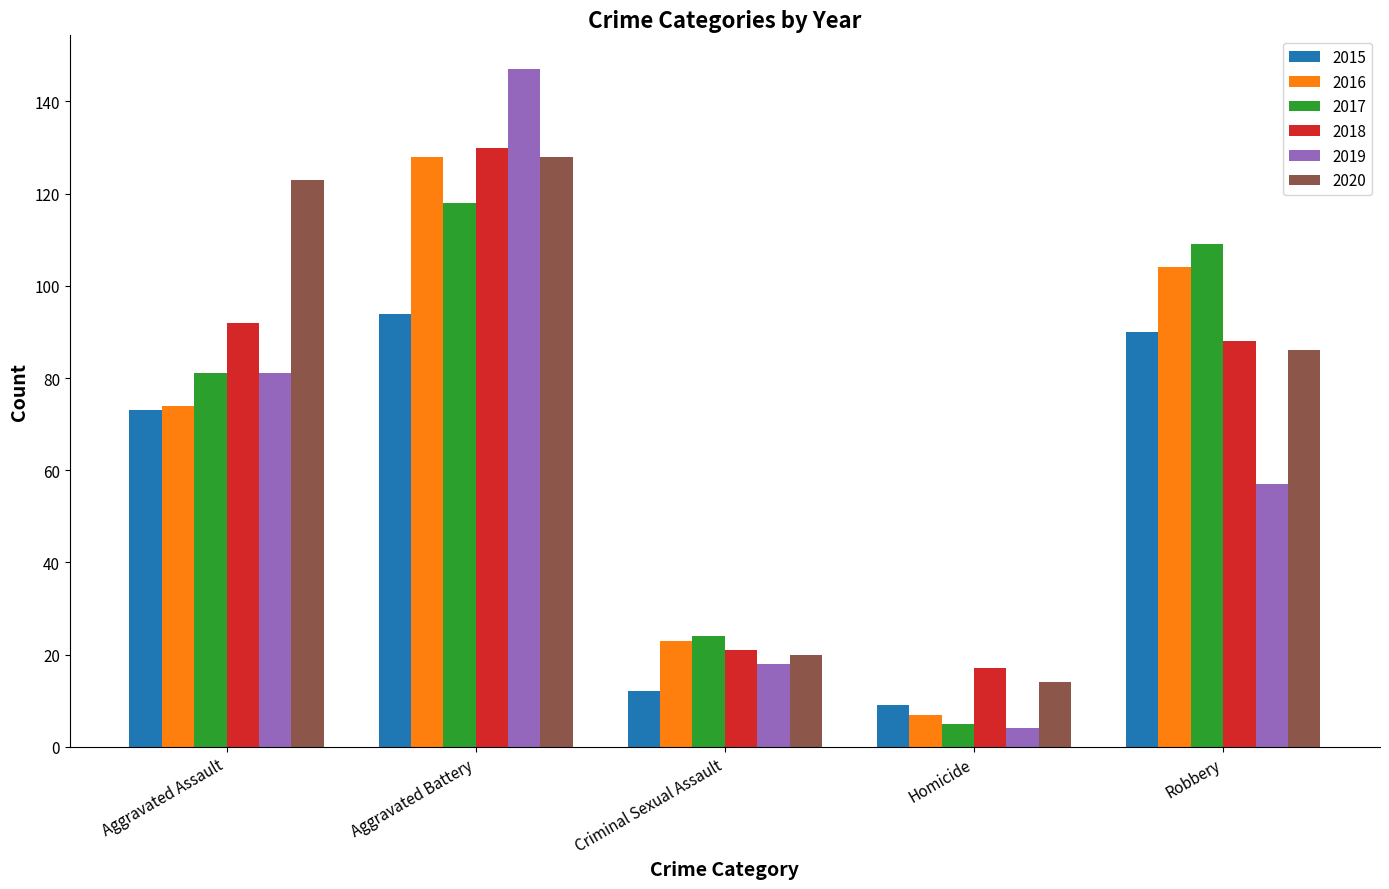

What is the difference between the maximum and second lowest values in the 2018 series?

109